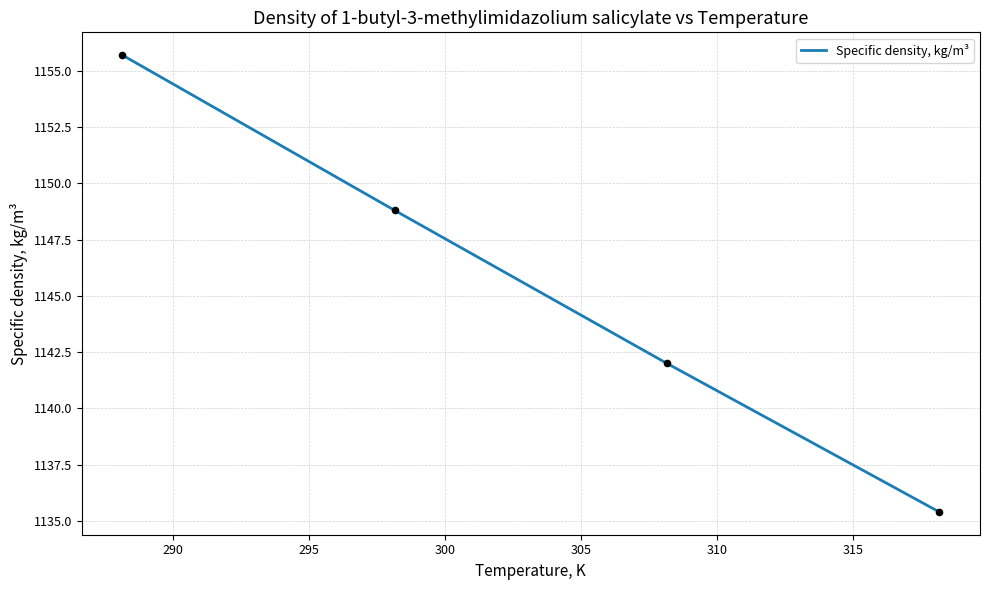

True or false: there are more than 0 points higher than both neighbors.

False